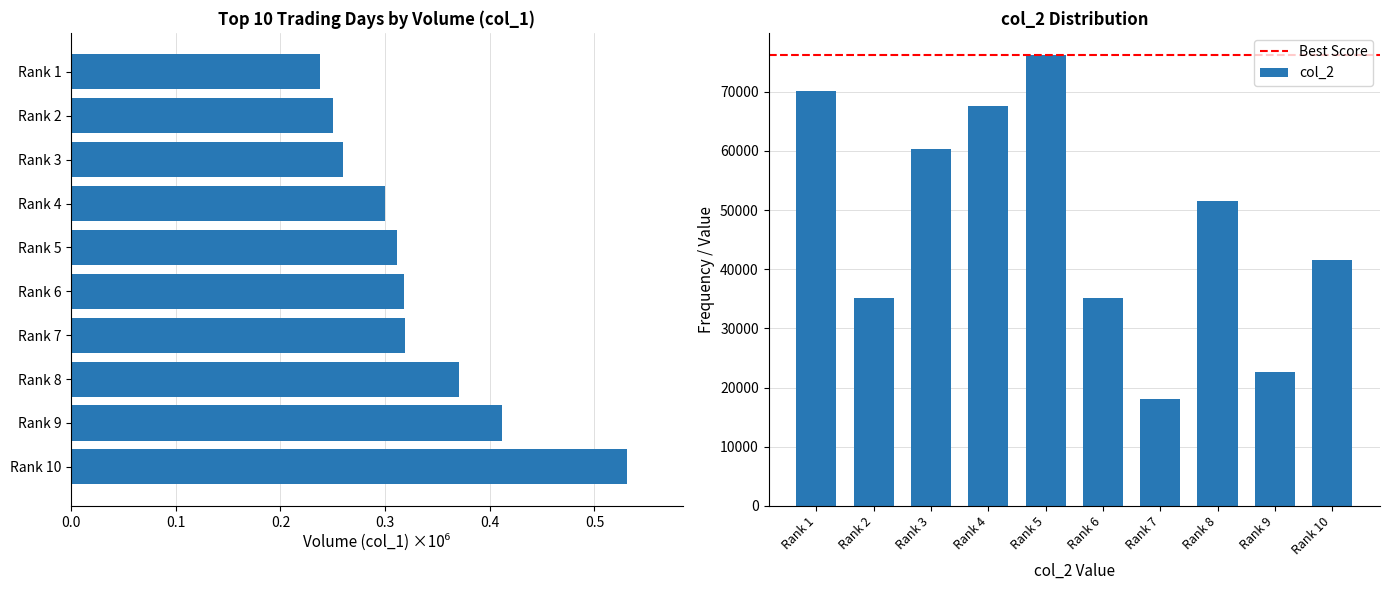

At which label does col_2 reach its minimum?

Rank 7